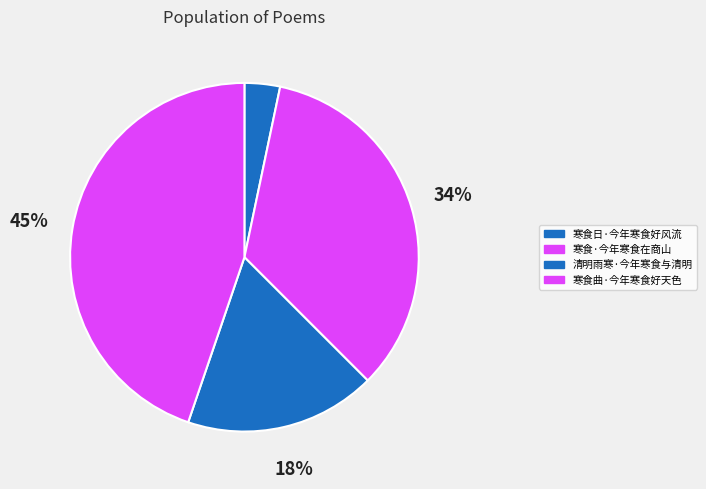

To the nearest percent, what is the difference between the largest and smallest slice percentages?

41%